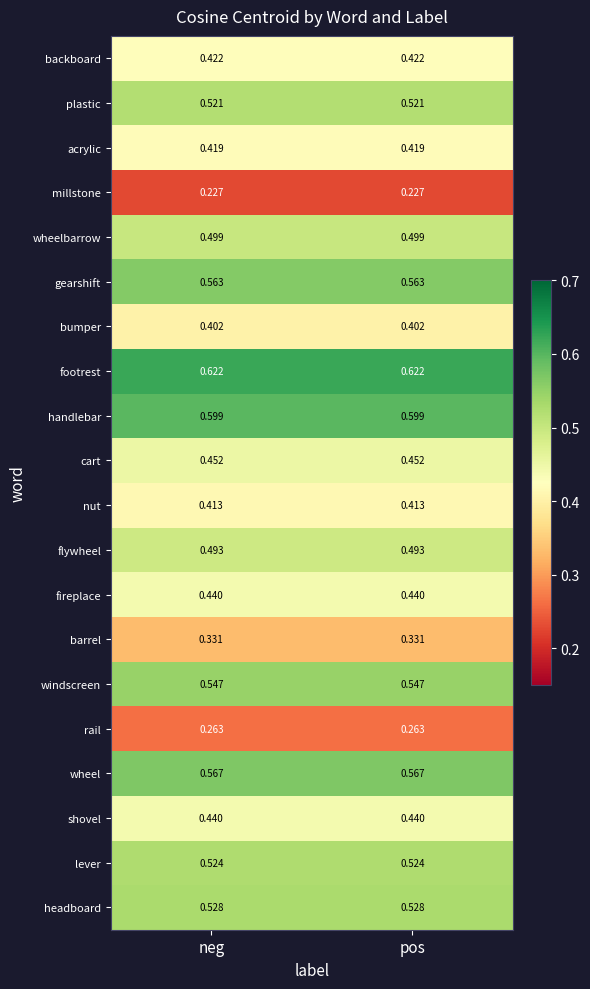

Is the value of millstone at pos greater than the value of footrest at neg?

No